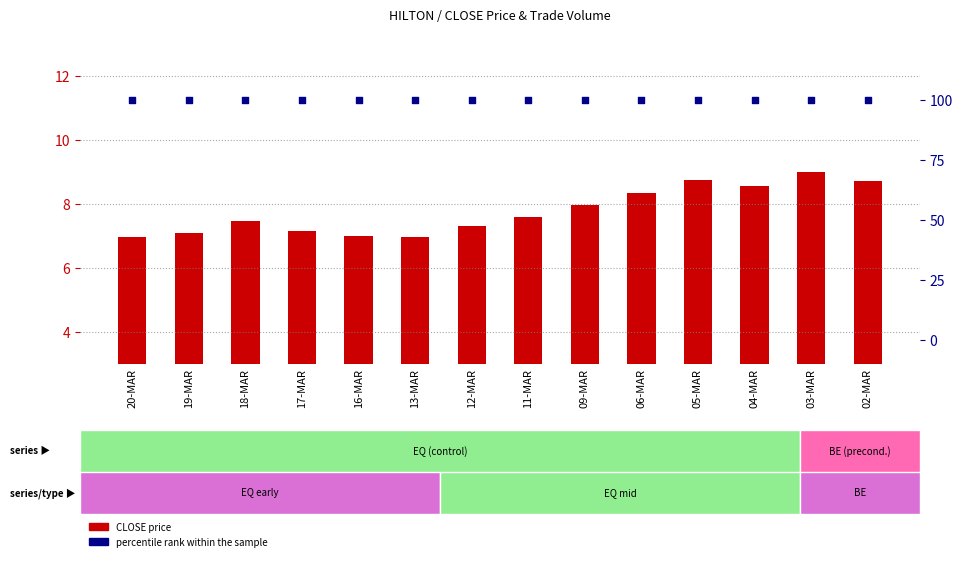

Which series reaches the minimum Y coordinate?

CLOSE price